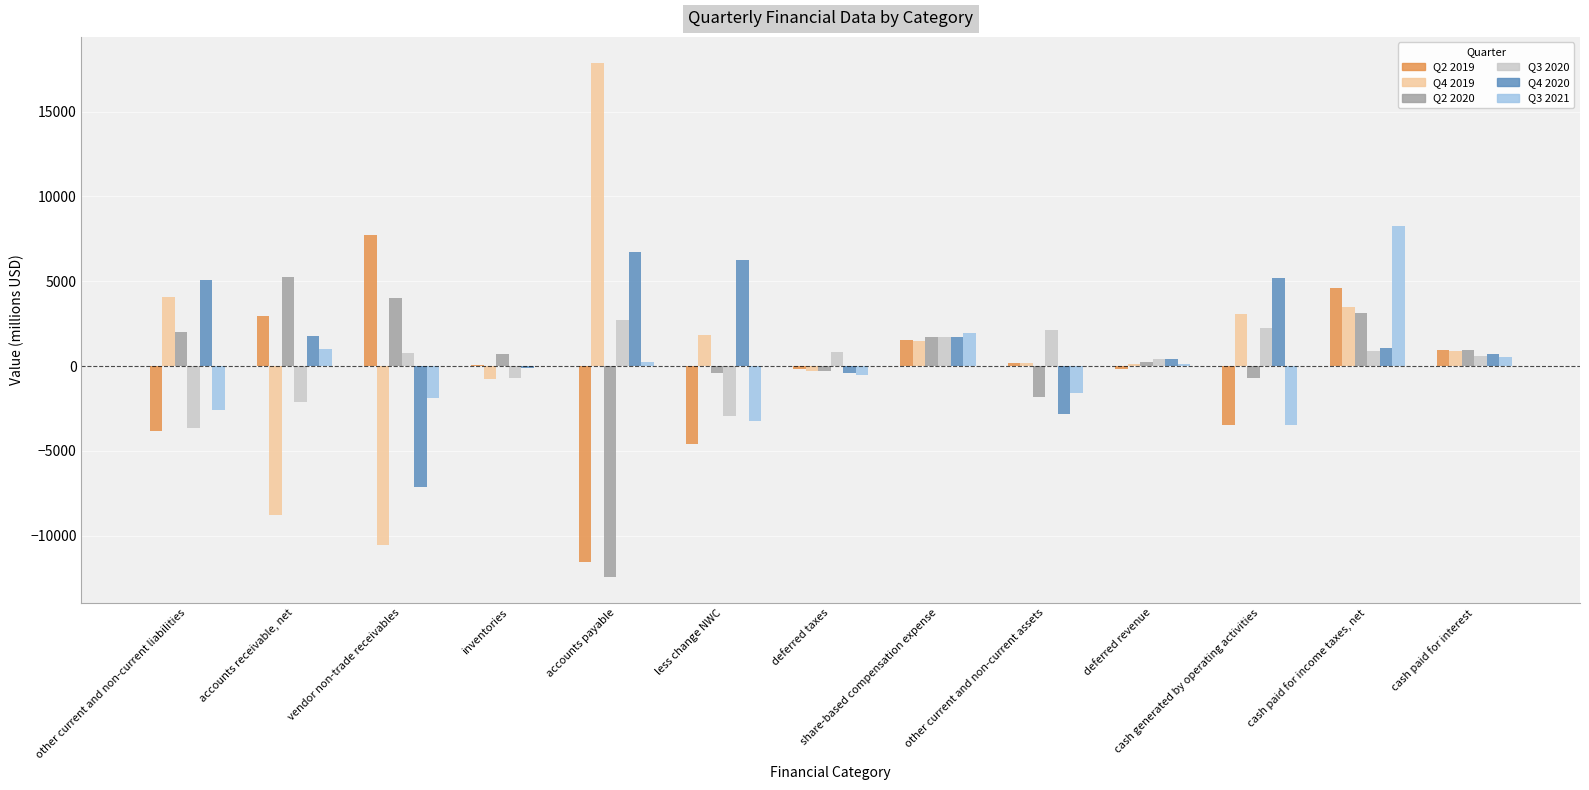

What is the highest value of the Q2 2020 series?

5269